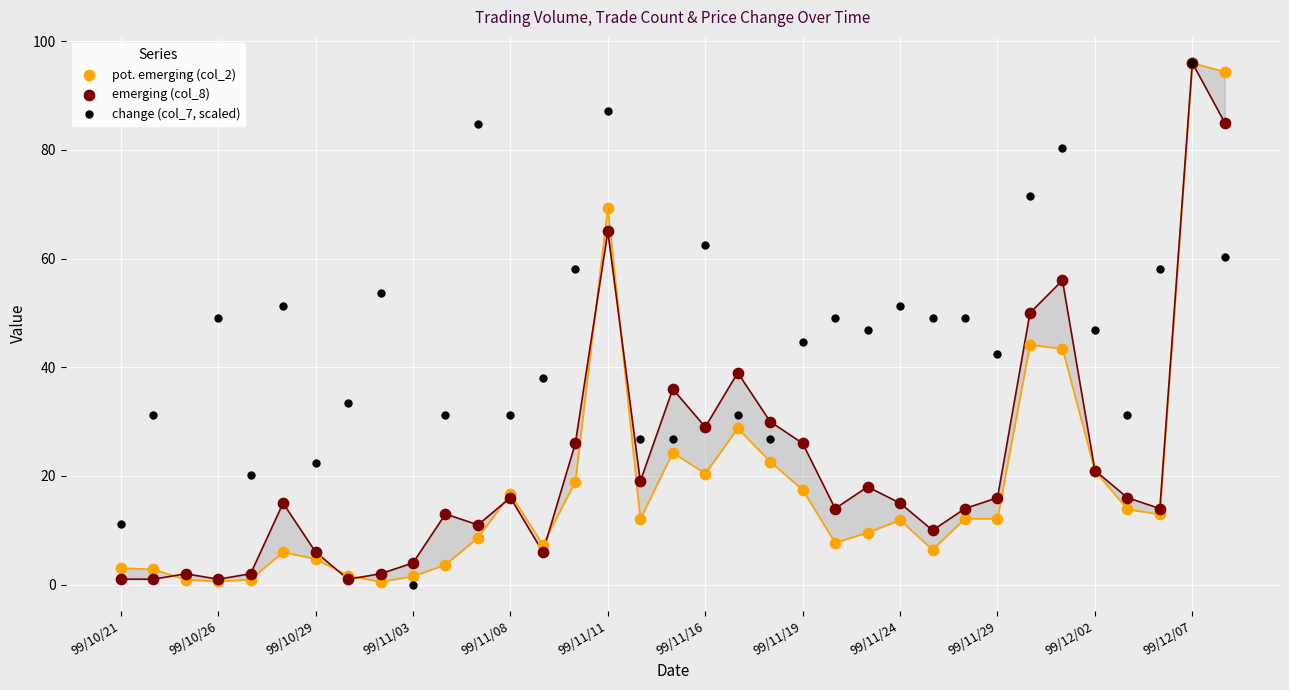

What are all the series names shown in the legend?

pot. emerging (col_2), emerging (col_8), change (col_7, scaled)